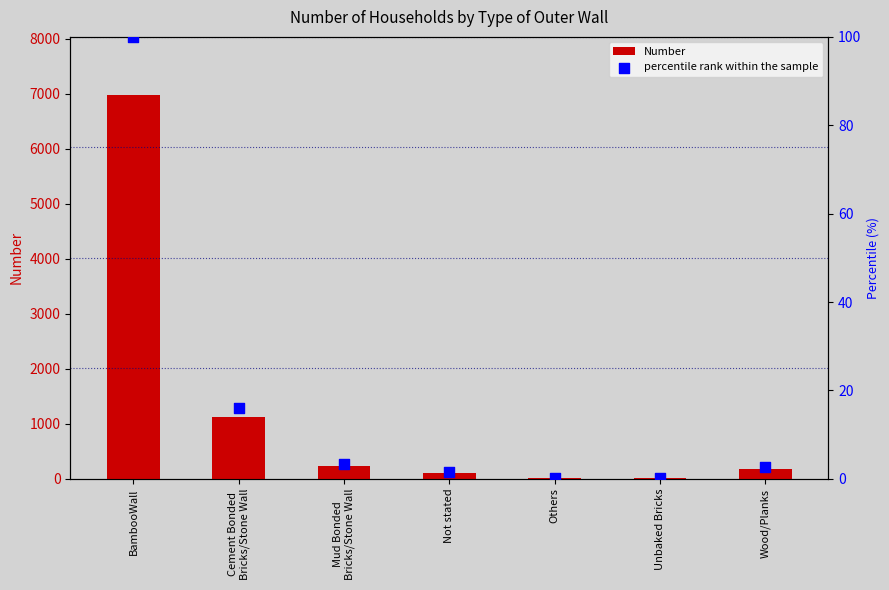

Which series contains the highest Y value?

Number